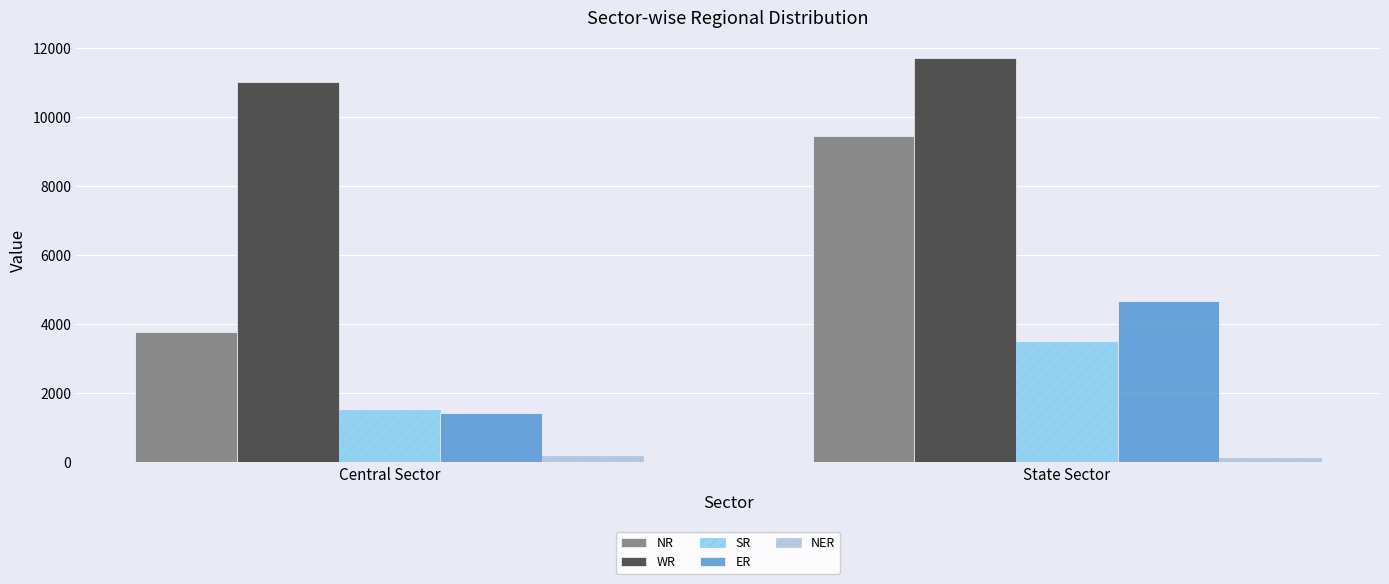

What is the greatest value displayed?

11709